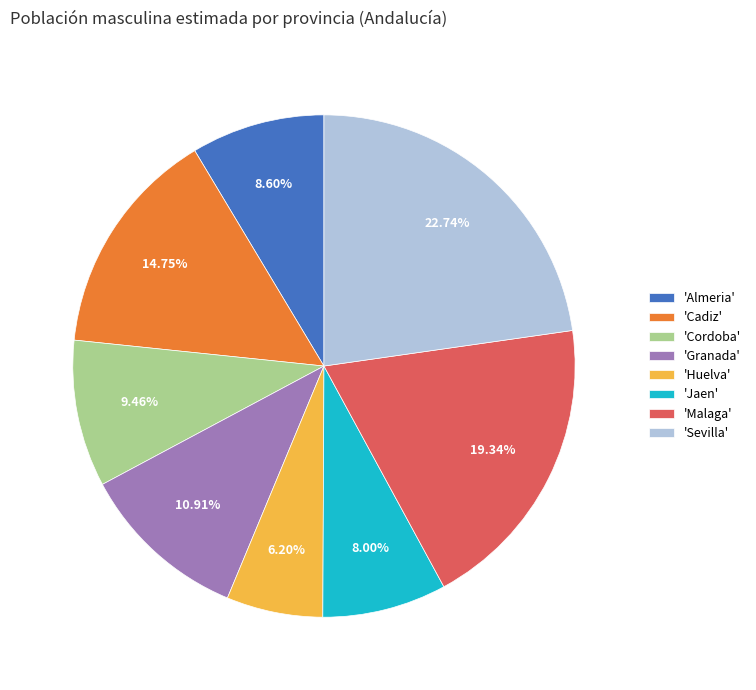

Is there any slice that represents more than half of the pie?

No